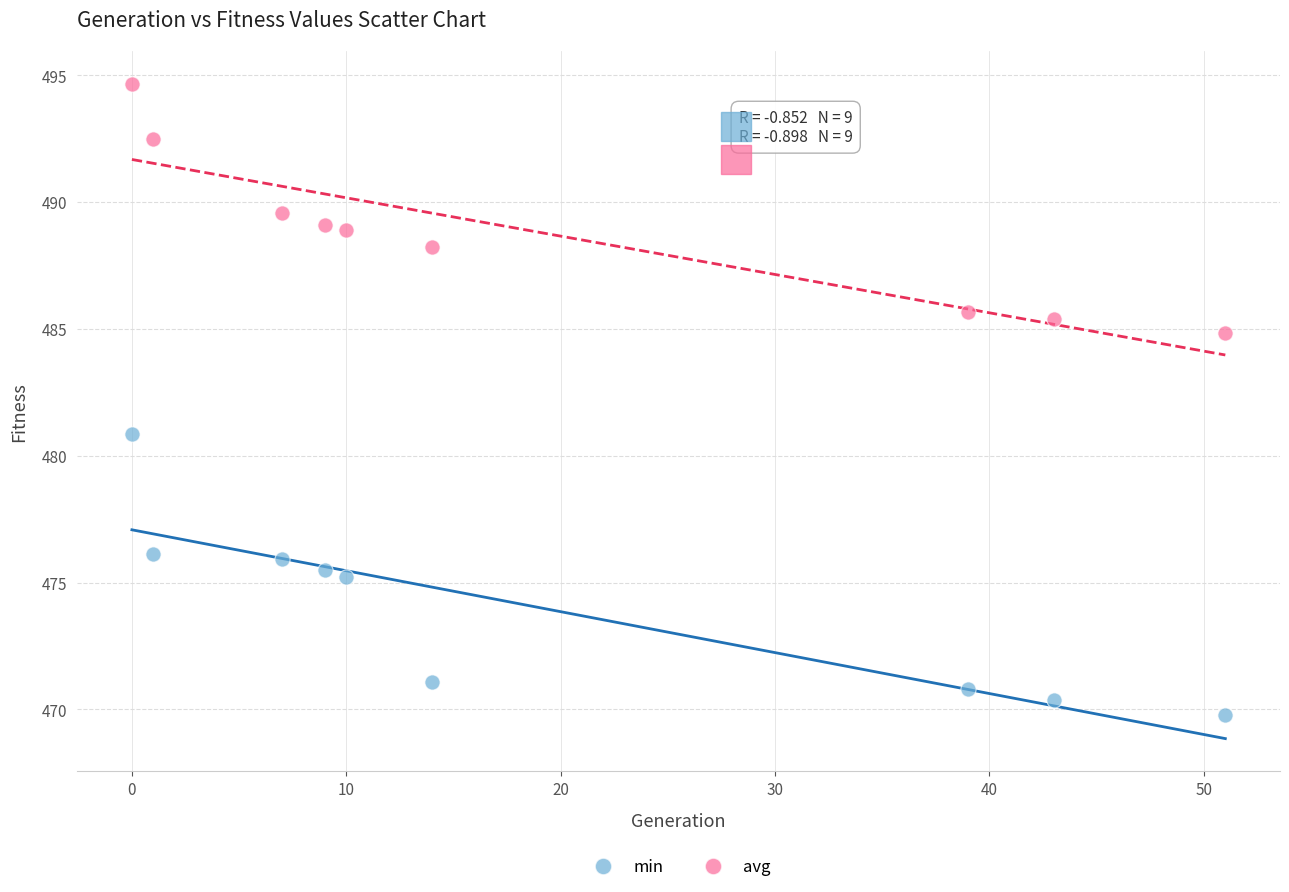

Which series has the largest Y range (max minus min)?

min